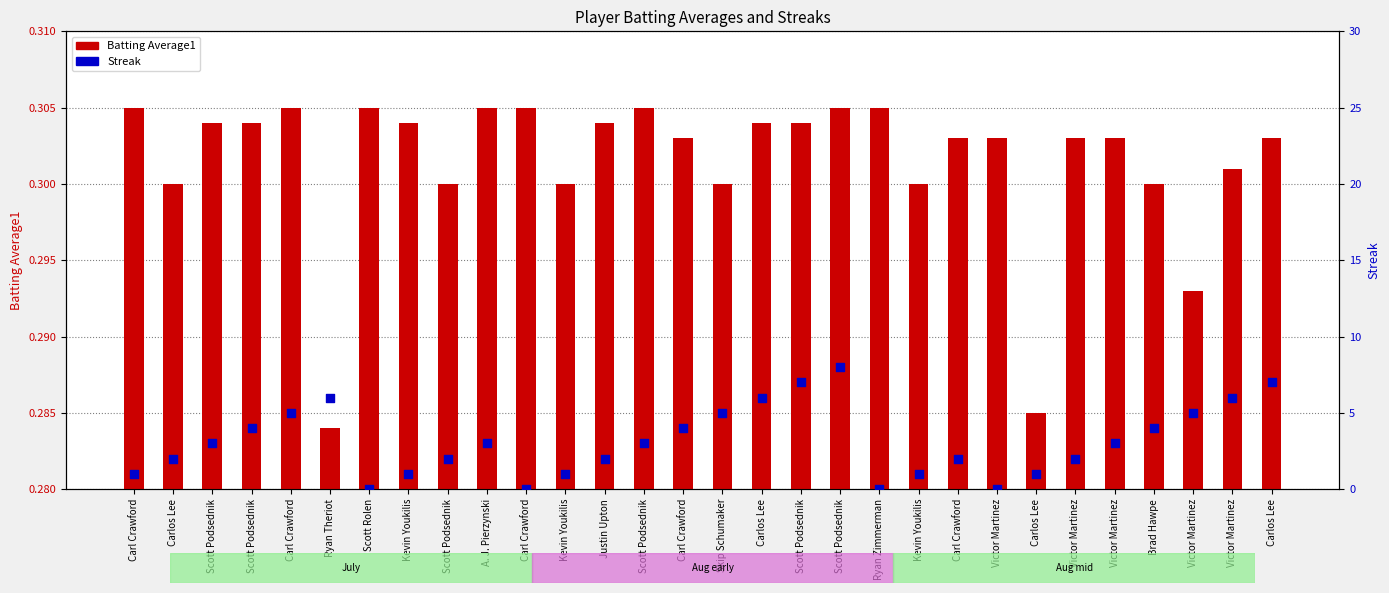

At how many categories does at least one series exceed 3?

12